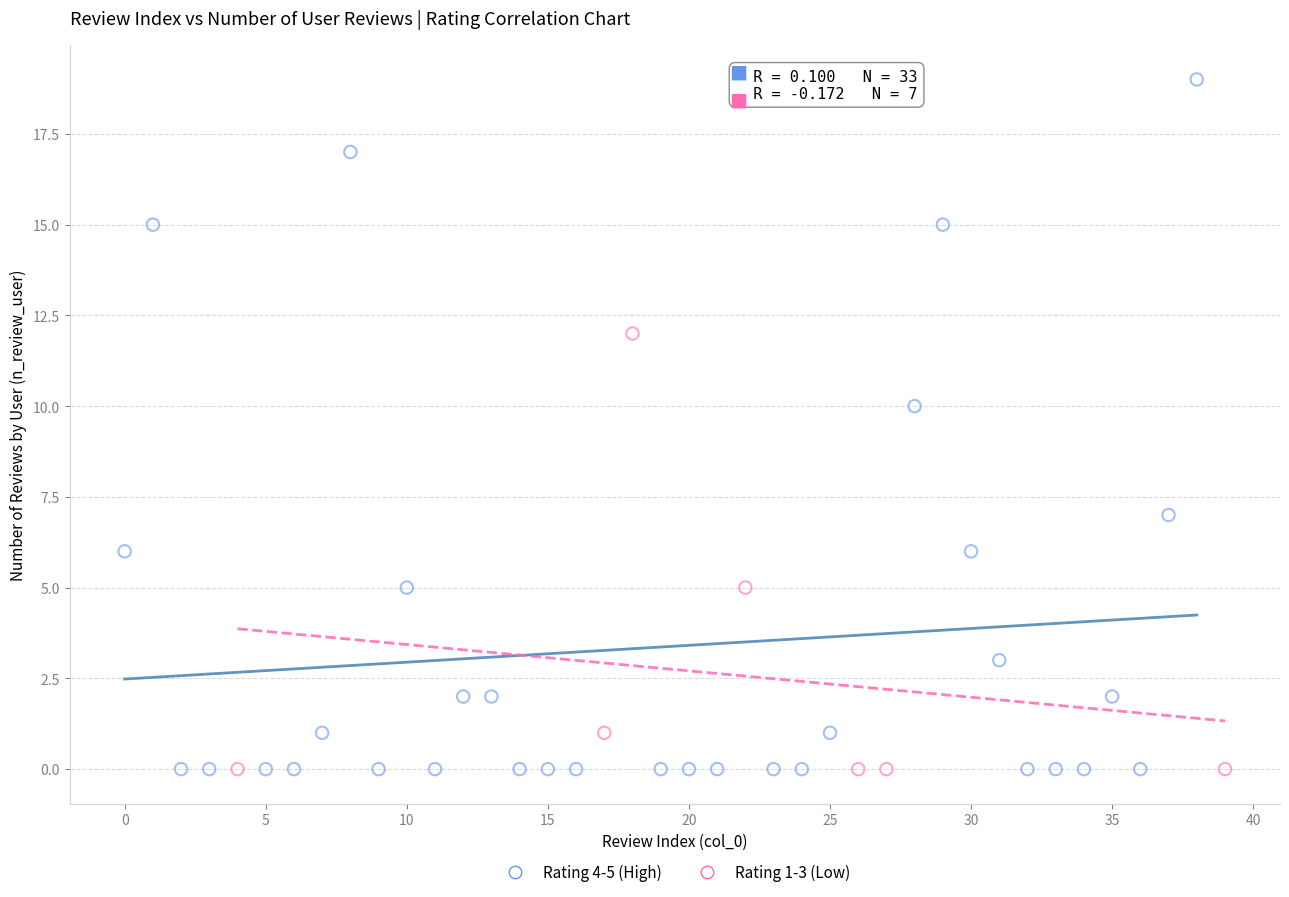

Which series contains the highest Y value?

Rating 4-5 (High)